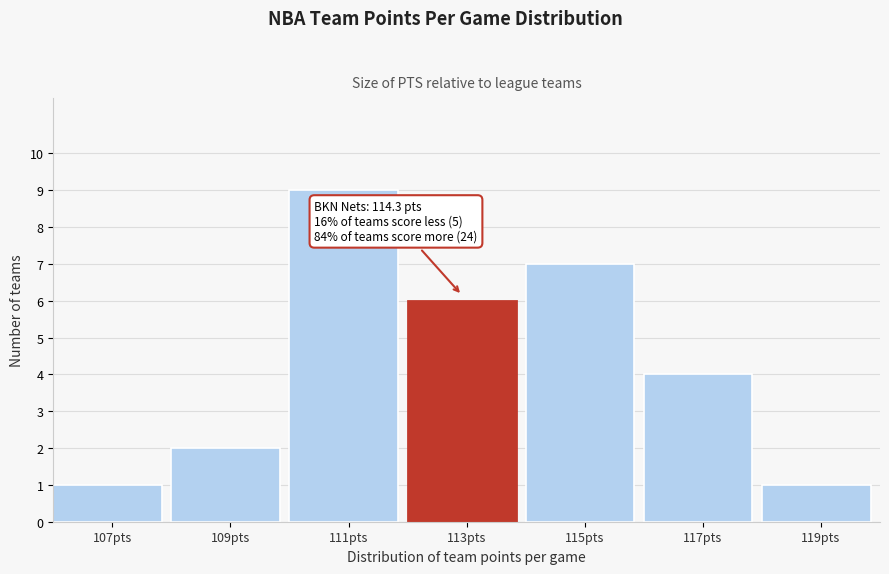

Reading right to left, extract all data points from this chart.

119pts=1	117pts=4	115pts=7	113pts=6	111pts=9	109pts=2	107pts=1